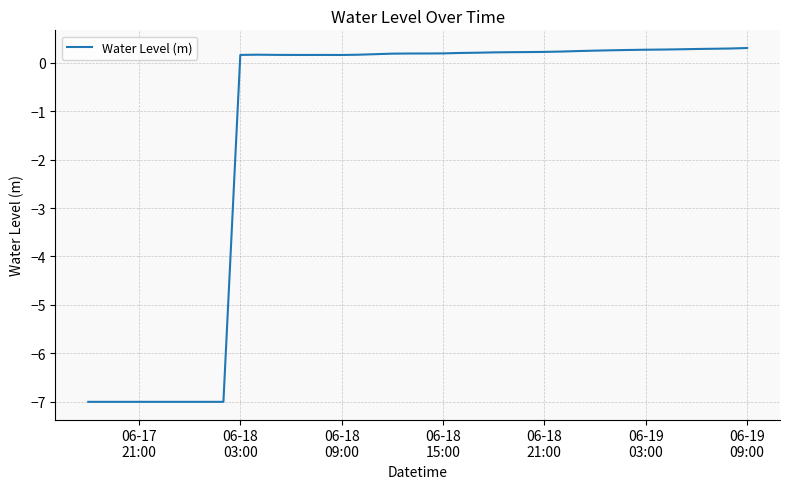

What is the difference between the maximum and minimum values?

7.3